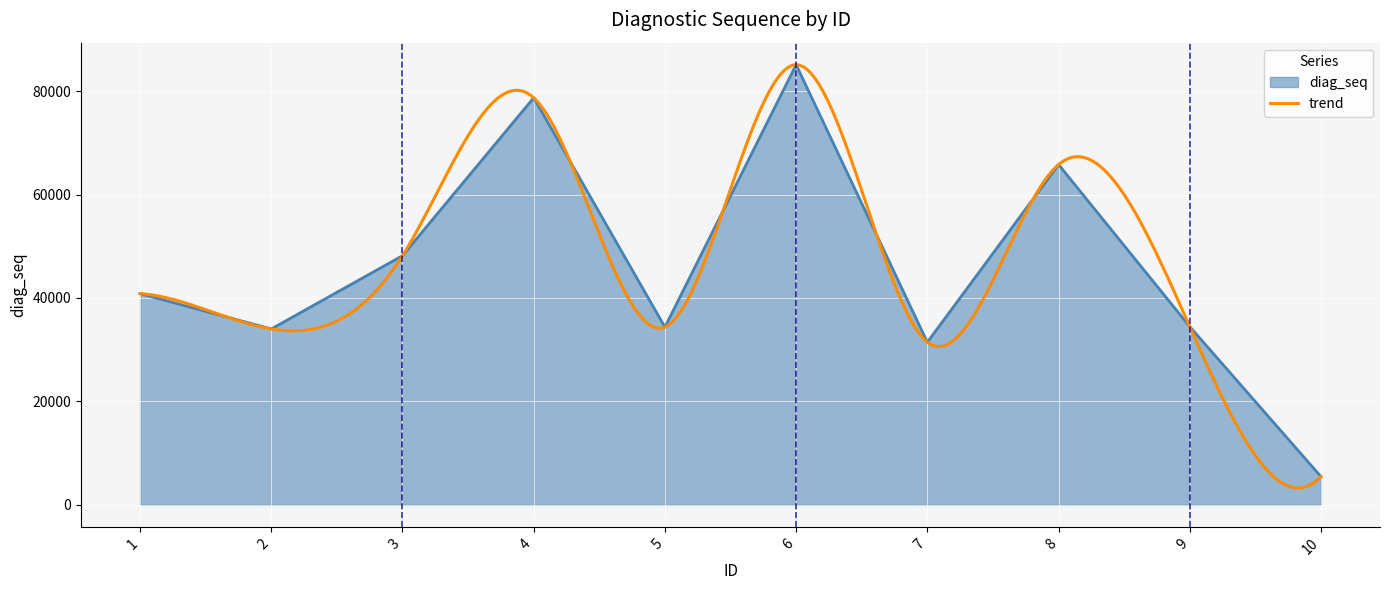

At which category does the data reach its first local peak?

4